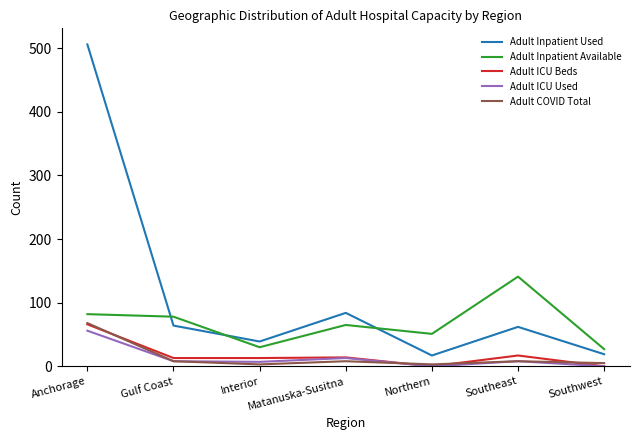

What is the difference between the maximum and second lowest values in the Adult Inpatient Available series?

111